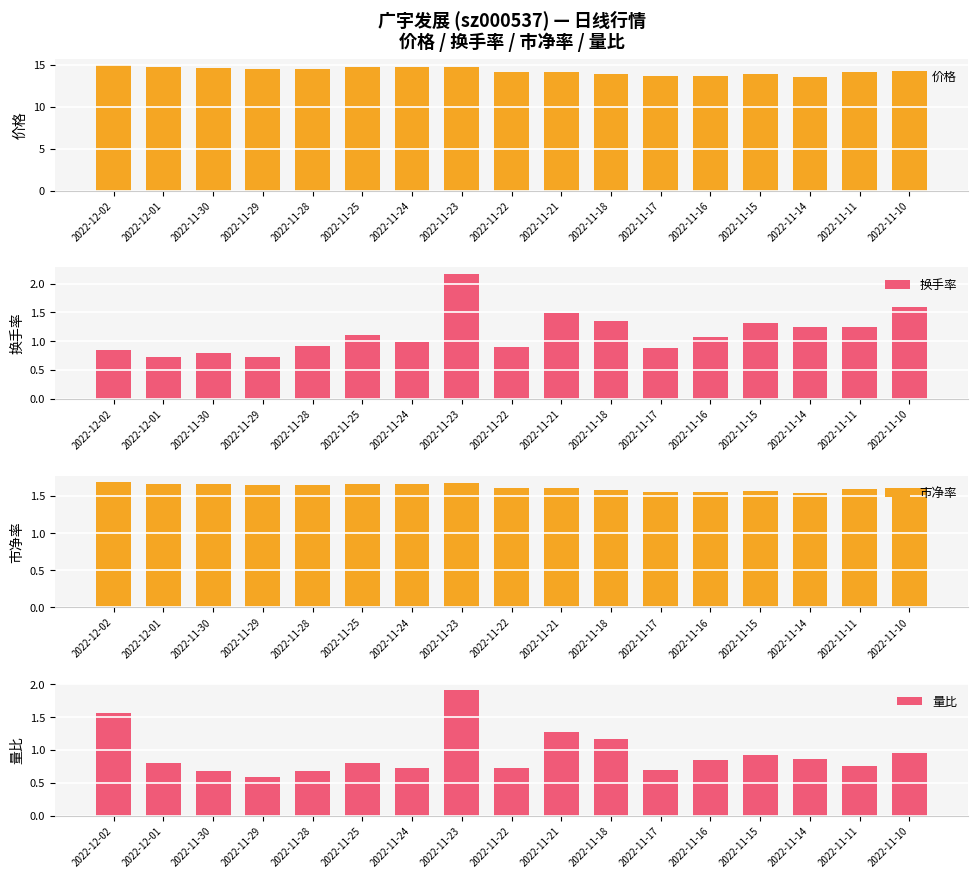

What is the difference between the highest and lowest values at 2022-11-28?

13.8